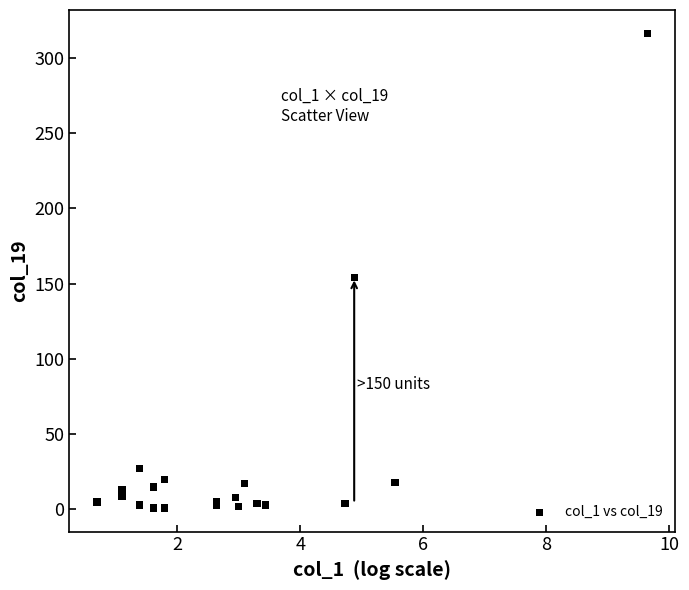

What Y value in the scatter plot is closest to 158?

154